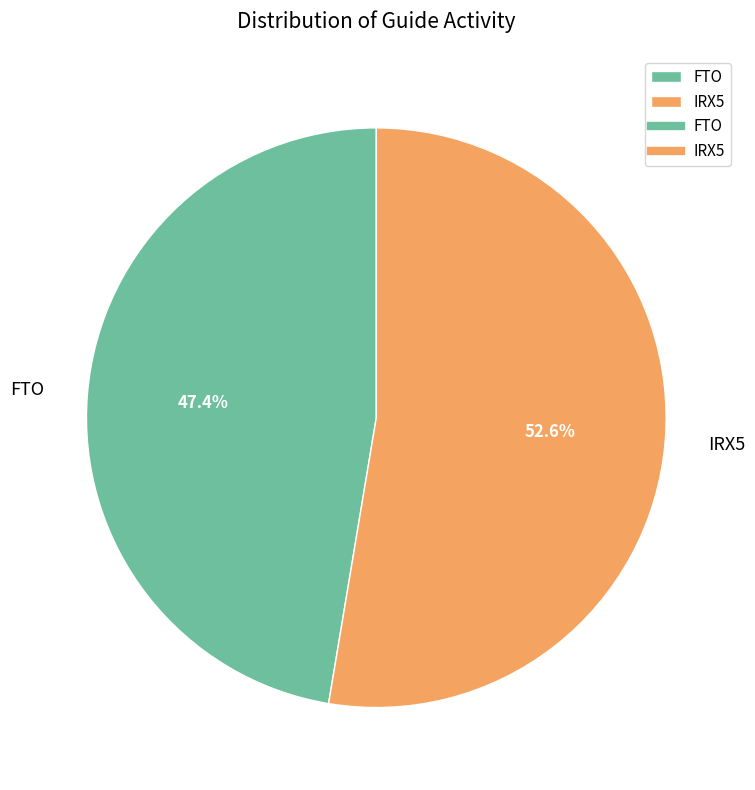

Combined, what portion of the pie is IRX5 and FTO?

100.0%